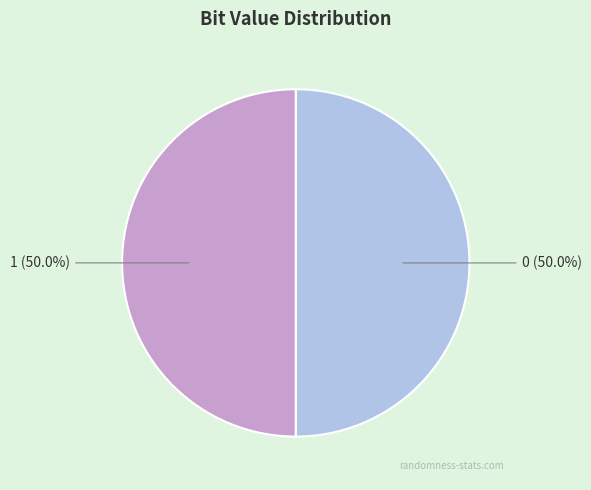

Approximately how many times larger is the value at 1 (50.0%) compared to 0 (50.0%)?

1.0